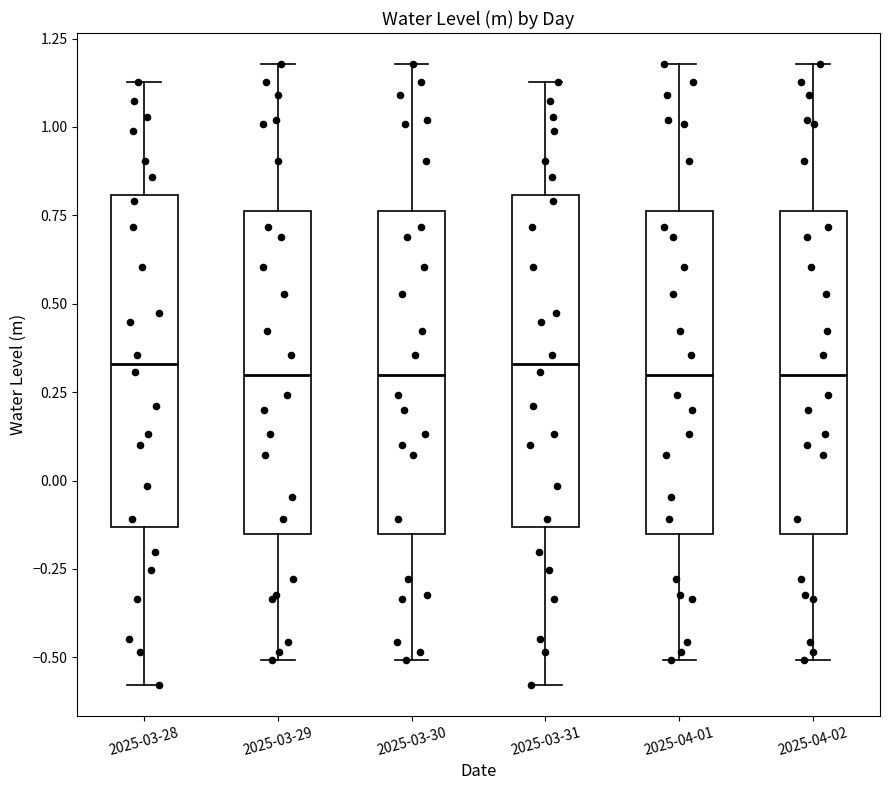

Reading left to right, transcribe this box plot: for each box, give where its median line is, the range the box spans, and where its two whiskers end, as read against the y-axis. The values are not printed on the chart, so give them approximately, as read against the axis.

2025-03-28: median 0.35, box -0.15 to 0.80, whiskers -0.60 to 1.15
2025-03-29: median 0.30, box -0.15 to 0.75, whiskers -0.50 to 1.20
2025-03-30: median 0.30, box -0.15 to 0.75, whiskers -0.50 to 1.20
2025-03-31: median 0.35, box -0.15 to 0.80, whiskers -0.60 to 1.15
2025-04-01: median 0.30, box -0.15 to 0.75, whiskers -0.50 to 1.20
2025-04-02: median 0.30, box -0.15 to 0.75, whiskers -0.50 to 1.20